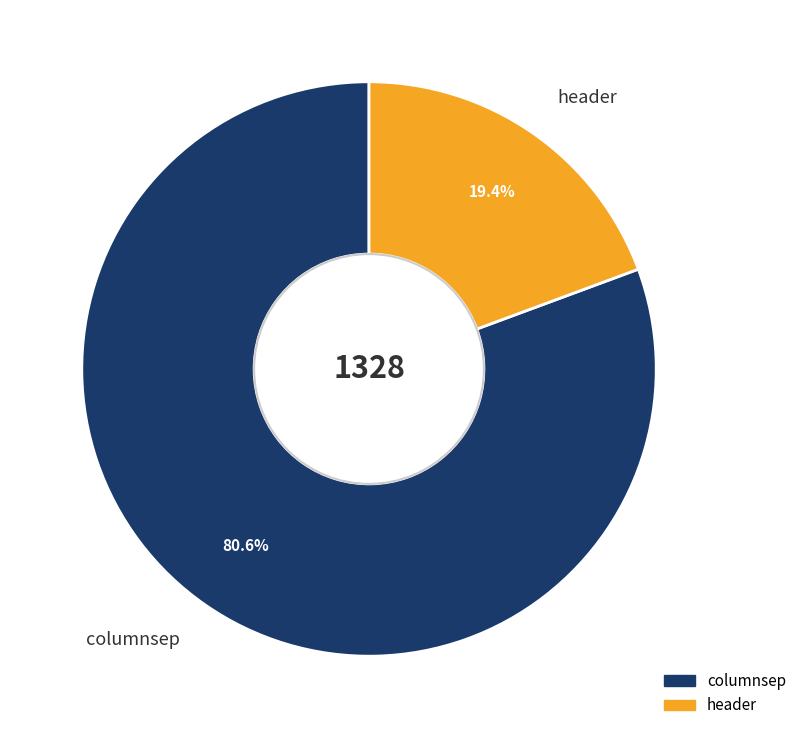

The columnsep slice represents 81% of the pie. True or false?

True